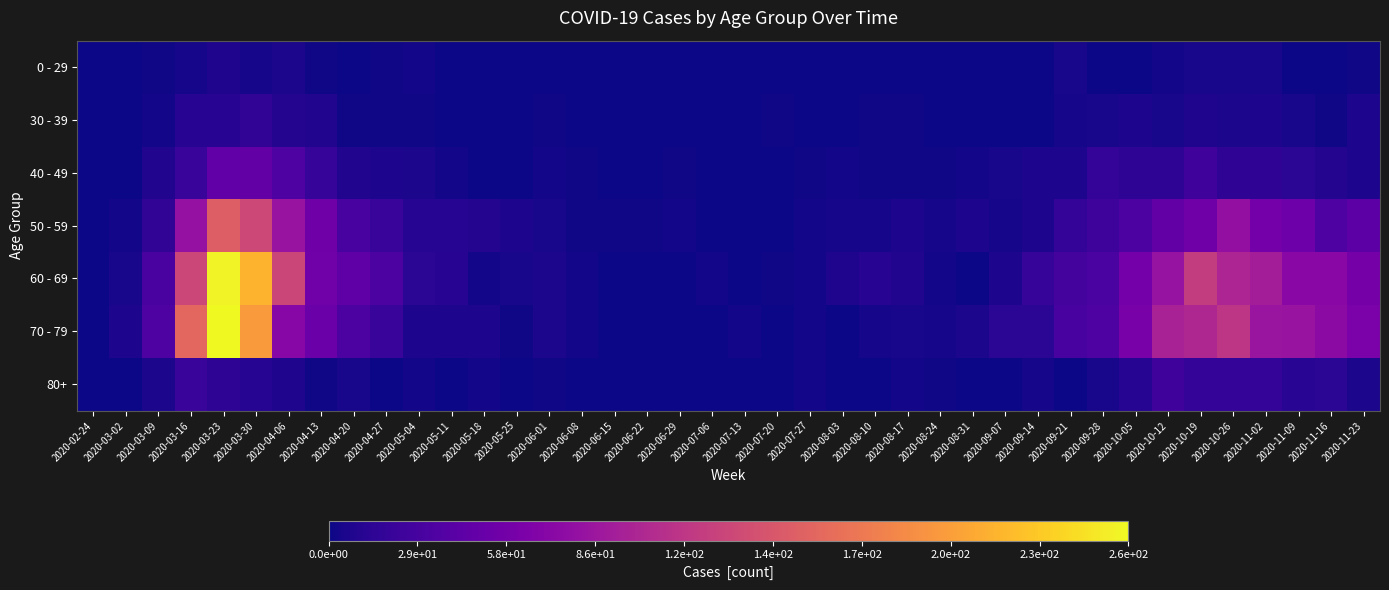

Reading right to left, extract all data points from this chart.

0 - 29: 2020-11-23=2	2020-11-16=0	2020-11-09=1	2020-11-02=5	2020-10-26=5	2020-10-19=5	2020-10-12=3	2020-10-05=1	2020-09-28=0	2020-09-21=5	2020-09-14=1	2020-09-07=0	2020-08-31=0	2020-08-24=0	2020-08-17=0	2020-08-10=1	2020-08-03=1	2020-07-27=0	2020-07-20=1	2020-07-13=0	2020-07-06=0	2020-06-29=0	2020-06-22=1	2020-06-15=0	2020-06-08=0	2020-06-01=0	2020-05-25=0	2020-05-18=0	2020-05-11=1	2020-05-04=3	2020-04-27=2	2020-04-20=1	2020-04-13=2	2020-04-06=6	2020-03-30=4	2020-03-23=8	2020-03-16=4	2020-03-09=2	2020-03-02=0	2020-02-24=0
30 - 39: 2020-11-23=7	2020-11-16=2	2020-11-09=5	2020-11-02=7	2020-10-26=6	2020-10-19=8	2020-10-12=5	2020-10-05=7	2020-09-28=5	2020-09-21=4	2020-09-14=1	2020-09-07=1	2020-08-31=0	2020-08-24=0	2020-08-17=2	2020-08-10=2	2020-08-03=0	2020-07-27=0	2020-07-20=2	2020-07-13=0	2020-07-06=1	2020-06-29=0	2020-06-22=0	2020-06-15=0	2020-06-08=0	2020-06-01=2	2020-05-25=0	2020-05-18=1	2020-05-11=0	2020-05-04=2	2020-04-27=2	2020-04-20=2	2020-04-13=9	2020-04-06=10	2020-03-30=17	2020-03-23=12	2020-03-16=12	2020-03-09=3	2020-03-02=1	2020-02-24=0
40 - 49: 2020-11-23=7	2020-11-16=10	2020-11-09=14	2020-11-02=16	2020-10-26=16	2020-10-19=25	2020-10-12=15	2020-10-05=15	2020-09-28=18	2020-09-21=7	2020-09-14=7	2020-09-07=5	2020-08-31=3	2020-08-24=2	2020-08-17=2	2020-08-10=2	2020-08-03=3	2020-07-27=2	2020-07-20=1	2020-07-13=0	2020-07-06=1	2020-06-29=2	2020-06-22=1	2020-06-15=1	2020-06-08=2	2020-06-01=3	2020-05-25=1	2020-05-18=0	2020-05-11=3	2020-05-04=6	2020-04-27=7	2020-04-20=9	2020-04-13=20	2020-04-06=34	2020-03-30=47	2020-03-23=46	2020-03-16=21	2020-03-09=9	2020-03-02=1	2020-02-24=1
50 - 59: 2020-11-23=43	2020-11-16=35	2020-11-09=54	2020-11-02=58	2020-10-26=79	2020-10-19=55	2020-10-12=47	2020-10-05=33	2020-09-28=24	2020-09-21=19	2020-09-14=7	2020-09-07=4	2020-08-31=7	2020-08-24=4	2020-08-17=7	2020-08-10=4	2020-08-03=4	2020-07-27=3	2020-07-20=1	2020-07-13=0	2020-07-06=1	2020-06-29=3	2020-06-22=2	2020-06-15=2	2020-06-08=2	2020-06-01=5	2020-05-25=7	2020-05-18=10	2020-05-11=11	2020-05-04=11	2020-04-27=21	2020-04-20=30	2020-04-13=55	2020-04-06=83	2020-03-30=131	2020-03-23=151	2020-03-16=81	2020-03-09=17	2020-03-02=3	2020-02-24=1
60 - 69: 2020-11-23=59	2020-11-16=73	2020-11-09=72	2020-11-02=93	2020-10-26=100	2020-10-19=121	2020-10-12=82	2020-10-05=58	2020-09-28=32	2020-09-21=29	2020-09-14=20	2020-09-07=7	2020-08-31=1	2020-08-24=3	2020-08-17=9	2020-08-10=12	2020-08-03=8	2020-07-27=3	2020-07-20=2	2020-07-13=0	2020-07-06=3	2020-06-29=0	2020-06-22=0	2020-06-15=1	2020-06-08=3	2020-06-01=6	2020-05-25=5	2020-05-18=3	2020-05-11=12	2020-05-04=14	2020-04-27=33	2020-04-20=45	2020-04-13=56	2020-04-06=129	2020-03-30=216	2020-03-23=255	2020-03-16=130	2020-03-09=31	2020-03-02=5	2020-02-24=1
70 - 79: 2020-11-23=63	2020-11-16=75	2020-11-09=83	2020-11-02=84	2020-10-26=115	2020-10-19=102	2020-10-12=97	2020-10-05=62	2020-09-28=35	2020-09-21=30	2020-09-14=14	2020-09-07=14	2020-08-31=6	2020-08-24=4	2020-08-17=5	2020-08-10=4	2020-08-03=1	2020-07-27=3	2020-07-20=1	2020-07-13=3	2020-07-06=0	2020-06-29=0	2020-06-22=1	2020-06-15=1	2020-06-08=3	2020-06-01=6	2020-05-25=2	2020-05-18=7	2020-05-11=7	2020-05-04=7	2020-04-27=21	2020-04-20=33	2020-04-13=52	2020-04-06=71	2020-03-30=199	2020-03-23=259	2020-03-16=158	2020-03-09=35	2020-03-02=7	2020-02-24=1
80+: 2020-11-23=6	2020-11-16=14	2020-11-09=13	2020-11-02=19	2020-10-26=18	2020-10-19=18	2020-10-12=25	2020-10-05=11	2020-09-28=5	2020-09-21=1	2020-09-14=4	2020-09-07=0	2020-08-31=0	2020-08-24=2	2020-08-17=3	2020-08-10=1	2020-08-03=1	2020-07-27=3	2020-07-20=1	2020-07-13=0	2020-07-06=0	2020-06-29=0	2020-06-22=0	2020-06-15=1	2020-06-08=0	2020-06-01=2	2020-05-25=1	2020-05-18=3	2020-05-11=0	2020-05-04=3	2020-04-27=0	2020-04-20=5	2020-04-13=2	2020-04-06=8	2020-03-30=11	2020-03-23=15	2020-03-16=21	2020-03-09=6	2020-03-02=1	2020-02-24=0